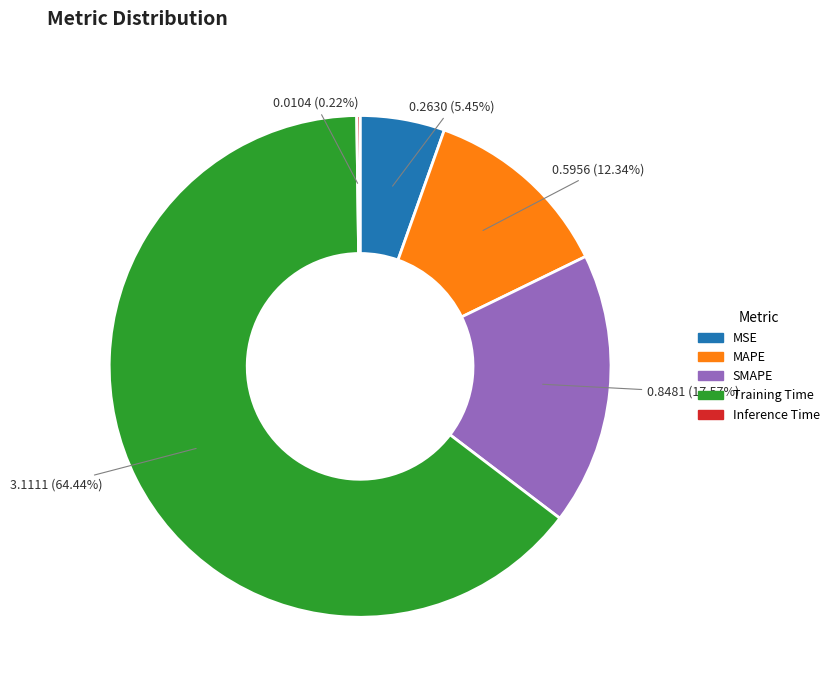

Which category has the biggest portion of the pie?

Training Time